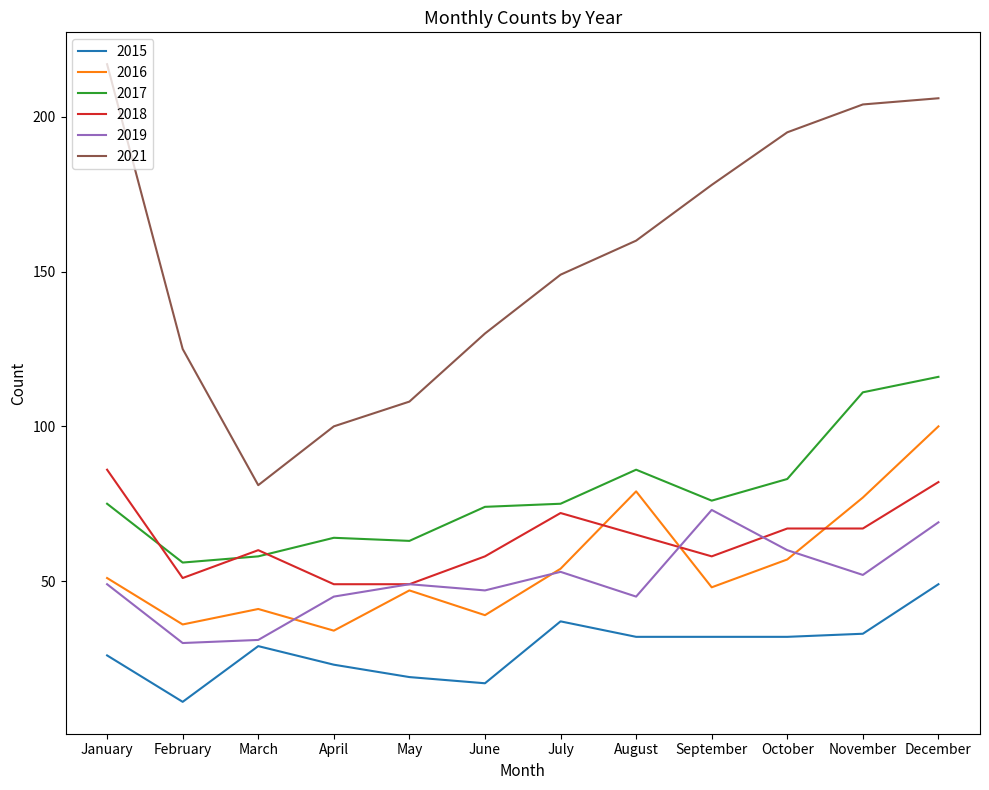

Reading left to right, extract all data points from this chart.

2015: 26	11	29	23	19	17	37	32	32	32	33	49
2016: 51	36	41	34	47	39	54	79	48	57	77	100
2017: 75	56	58	64	63	74	75	86	76	83	111	116
2018: 86	51	60	49	49	58	72	65	58	67	67	82
2019: 49	30	31	45	49	47	53	45	73	60	52	69
2021: 217	125	81	100	108	130	149	160	178	195	204	206